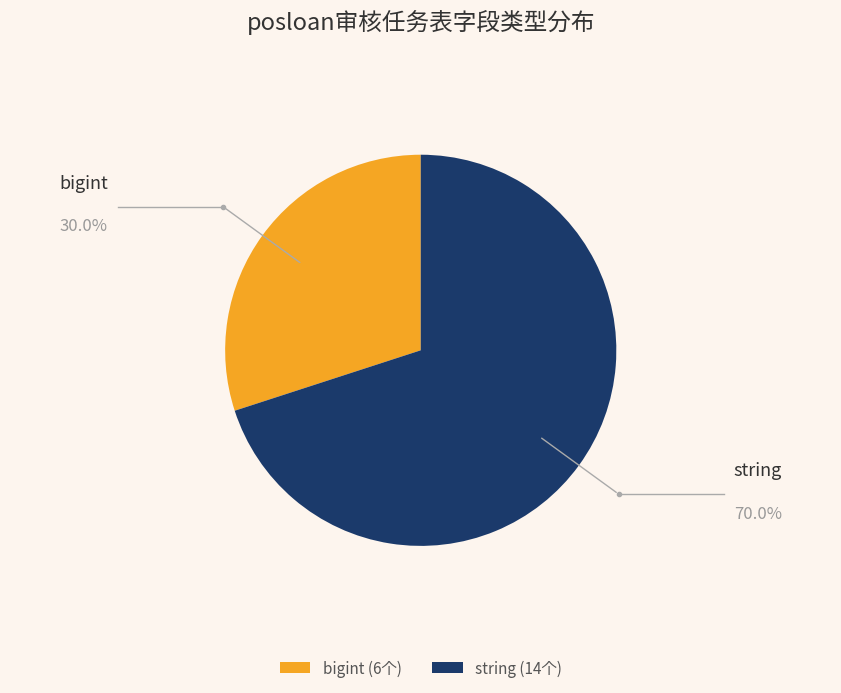

Between bigint and string, which is larger?

string